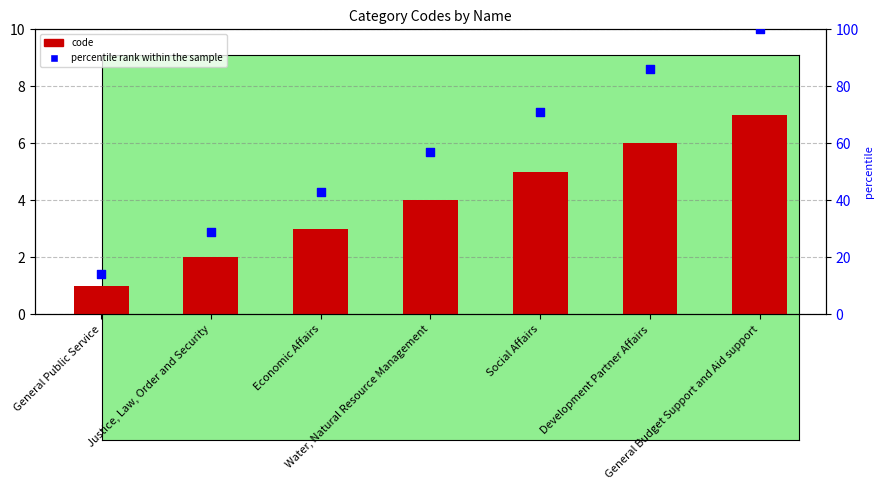

Is the value of percentile rank within the sample at Development Partner Affairs greater than the value of code at Economic Affairs?

Yes